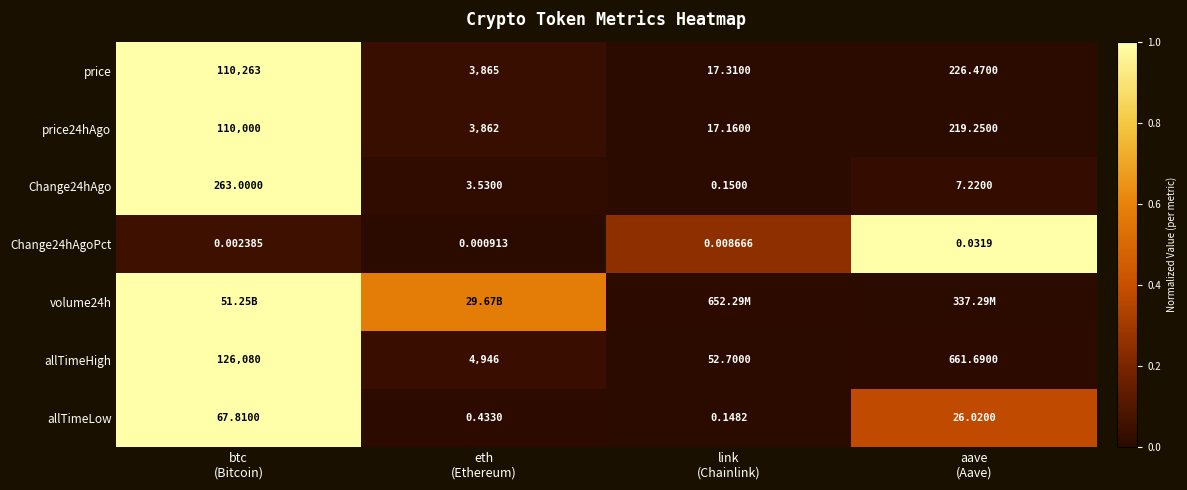

How many values in the allTimeLow series are below 26?

2